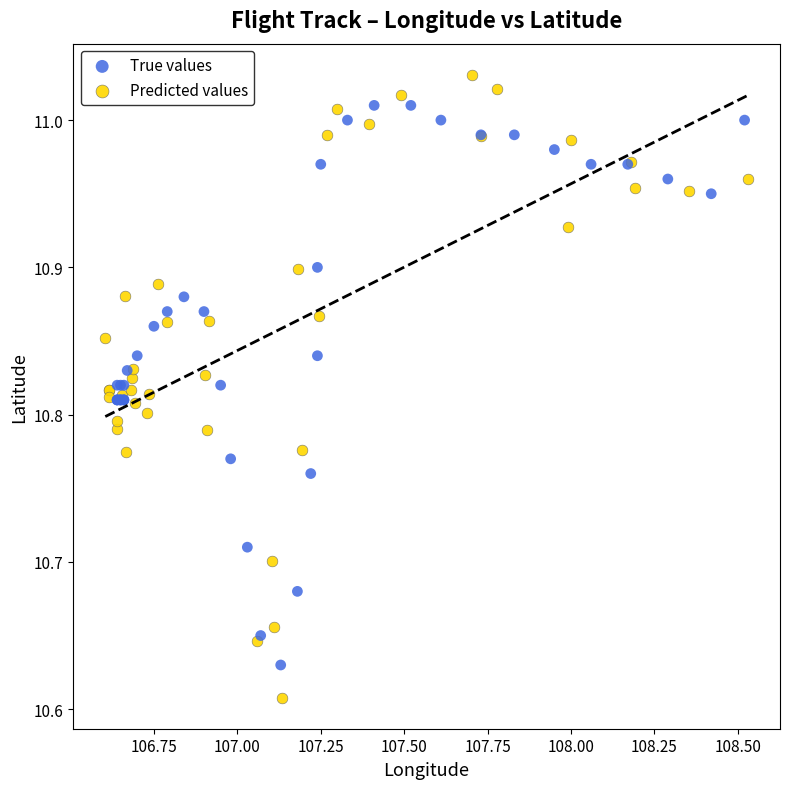

Which series contains the highest Y value?

Predicted values